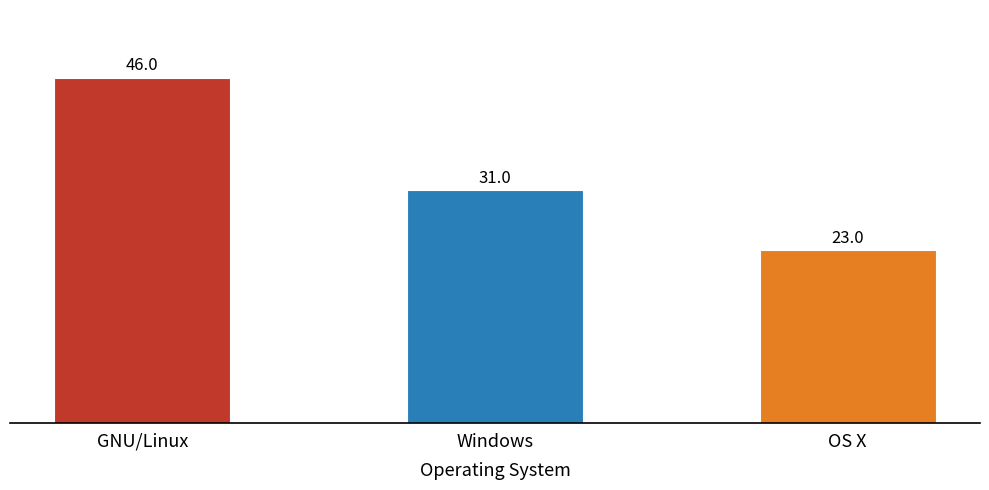

Is it true that the value at OS X is 23?

True